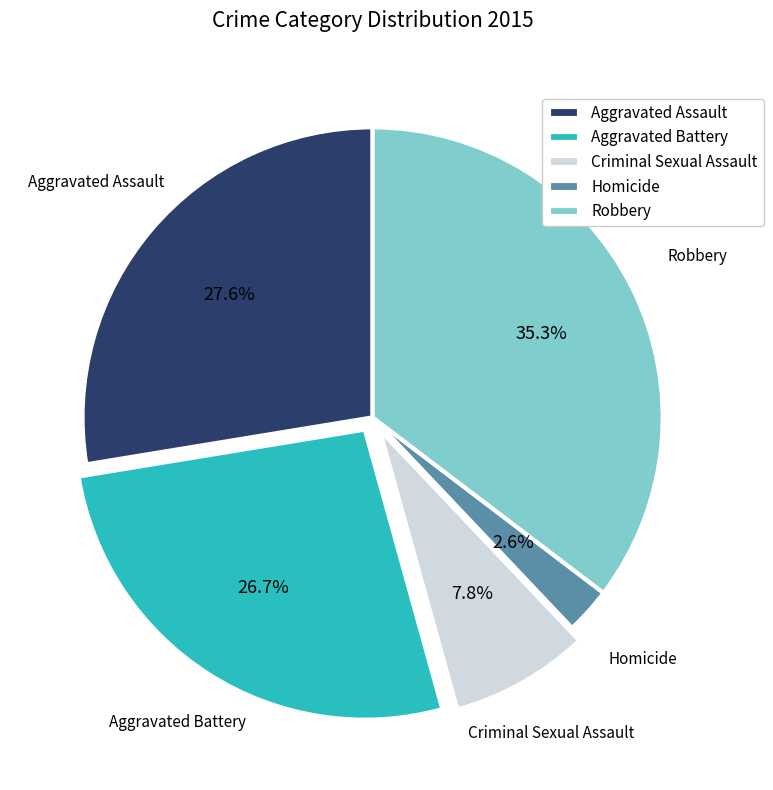

The Aggravated Battery slice represents 27% of the pie. True or false?

True